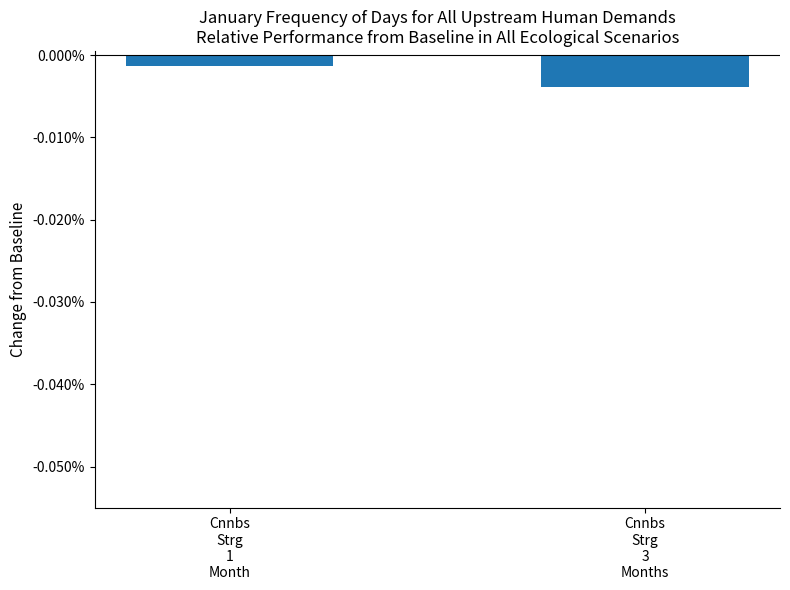

Is it true that the value at Cnnbs
Strg
1
Month is -0.0?

True